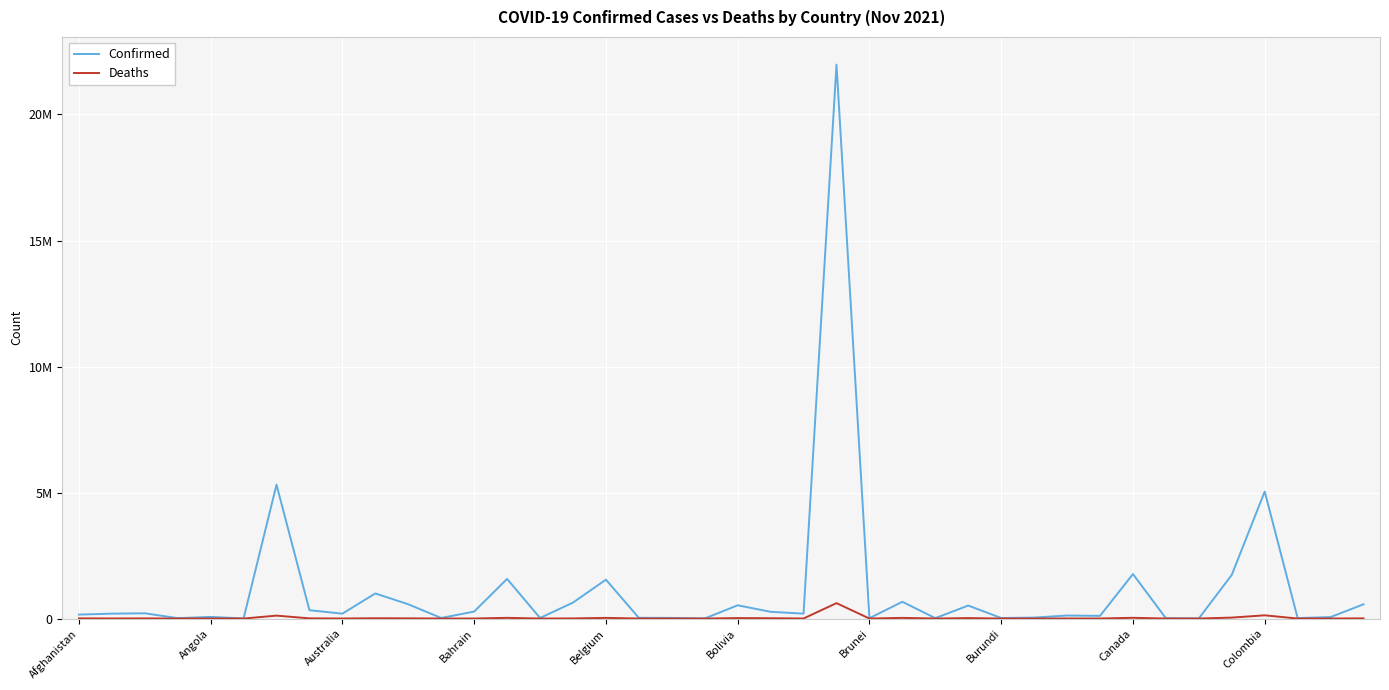

Reading right to left, extract all data points from this chart.

Confirmed: 565096	57803	18539	5038544	1732576	5107	11666	1765168	106190	119741	38309	20305	515559	15514	665578	14378	21977661	194129	266994	526306	2629	24833	29386	1543299	632887	22923	1573214	277282	22629	565965	996320	194118	330895	5310334	4129	64968	15972	208380	194472	156739
Deaths: 7241	1099	331	127912	38016	175	101	29485	1770	2887	350	38	18975	265	26840	96	611851	2416	12153	19043	3	161	556	26484	4888	204	27934	1393	669	7524	11848	1922	7153	116313	108	1729	130	6005	3014	7297